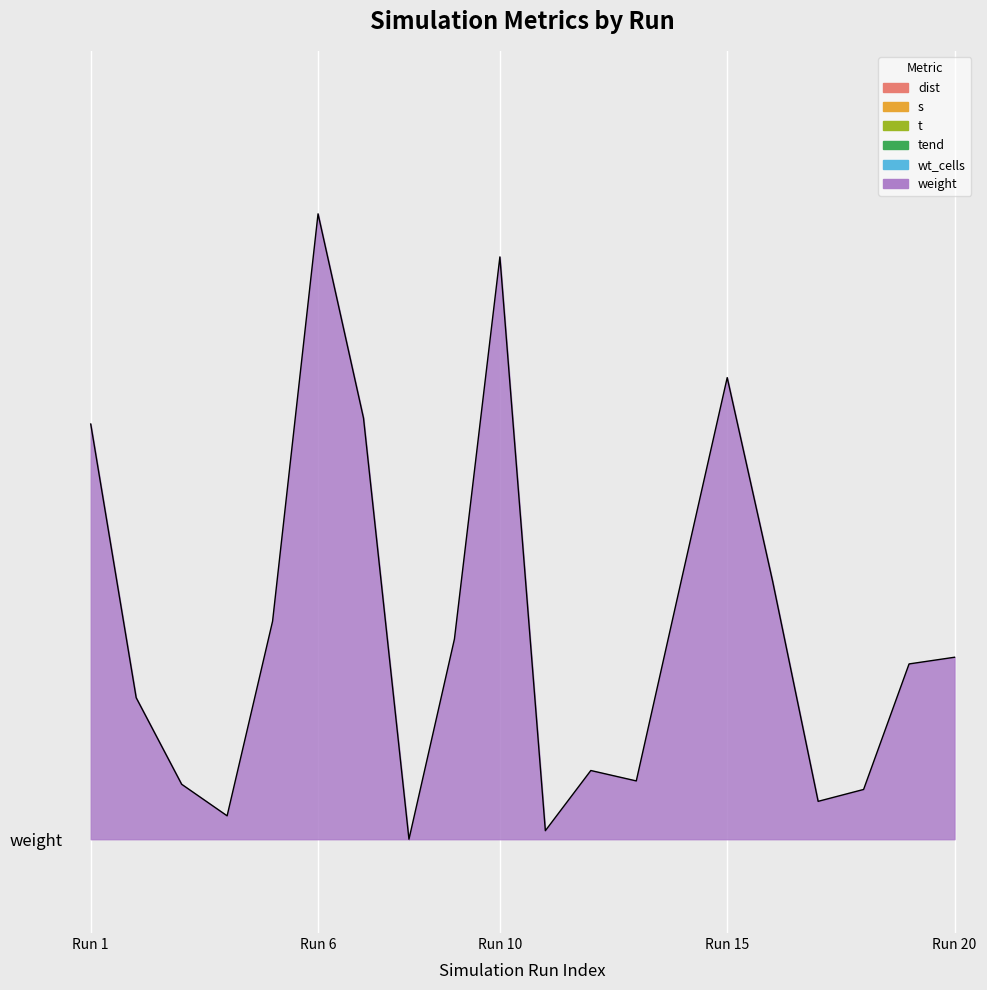

Where is the first local maximum for tend?

648246149